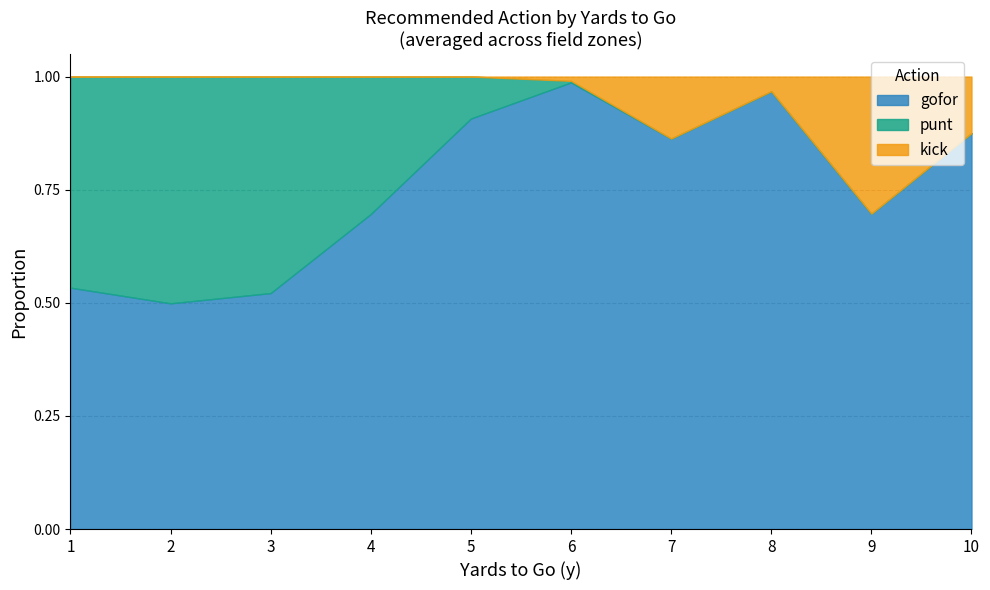

In kick, how many points are lower than both neighbors (excluding endpoints)?

1